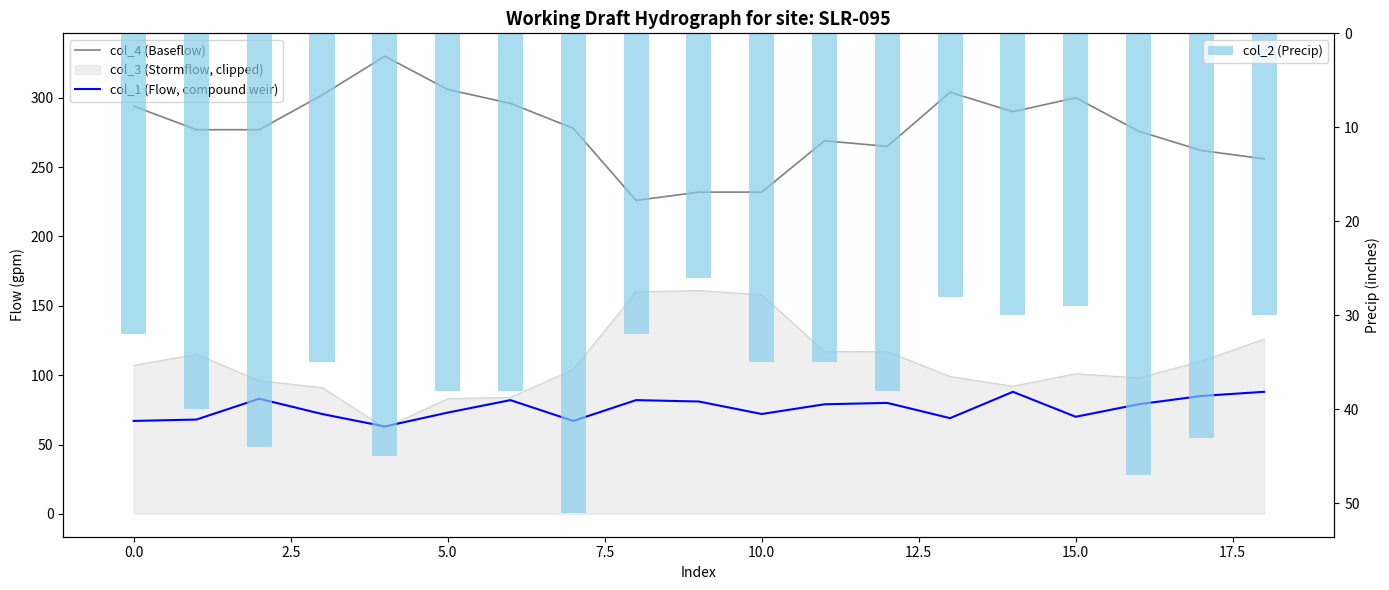

What is the difference between the second highest and minimum values in the col_2 (Precip) series?

21